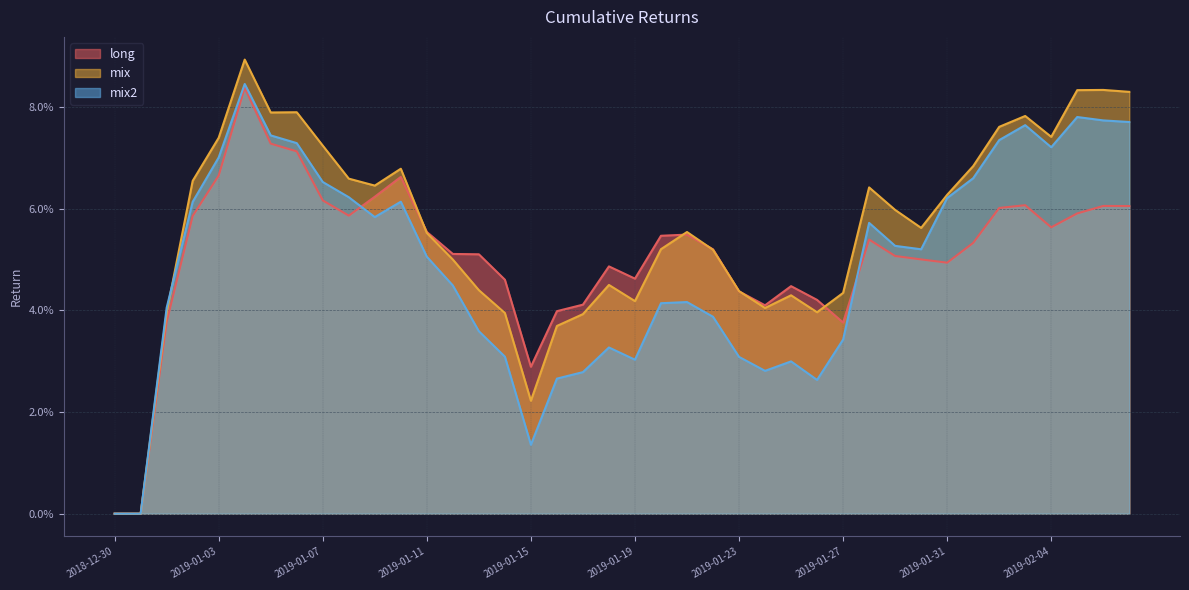

Which series has the largest range (max minus min)?

mix